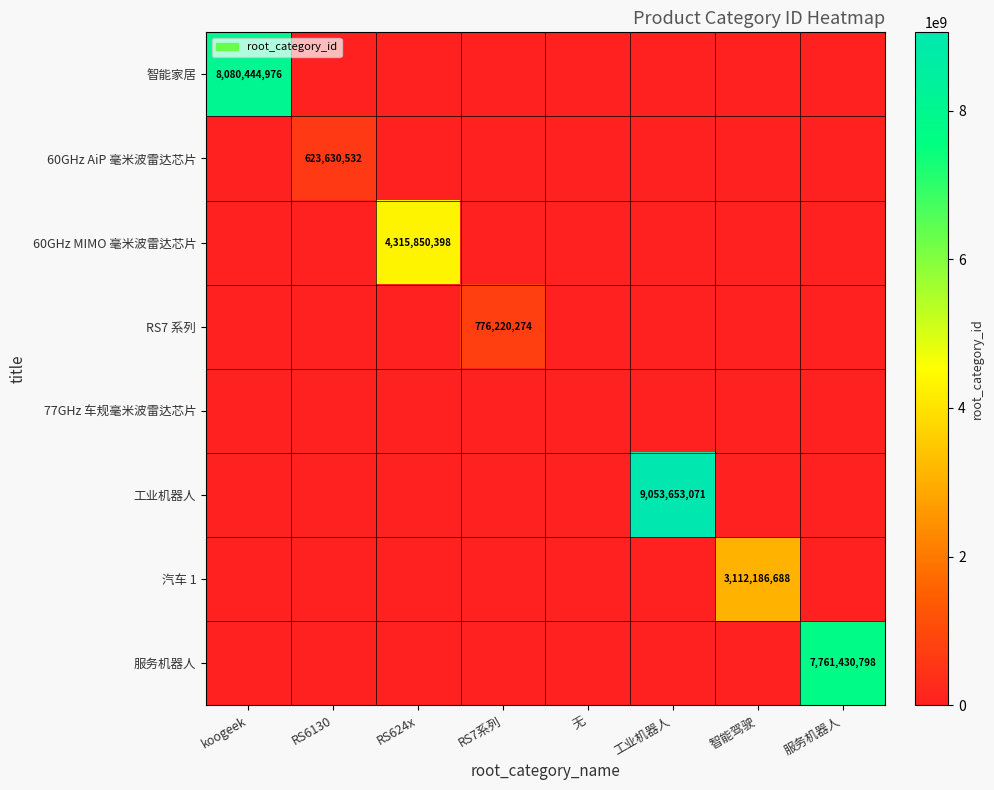

The RS7 系列 series shows 776220274 at RS7系列. True or false?

True